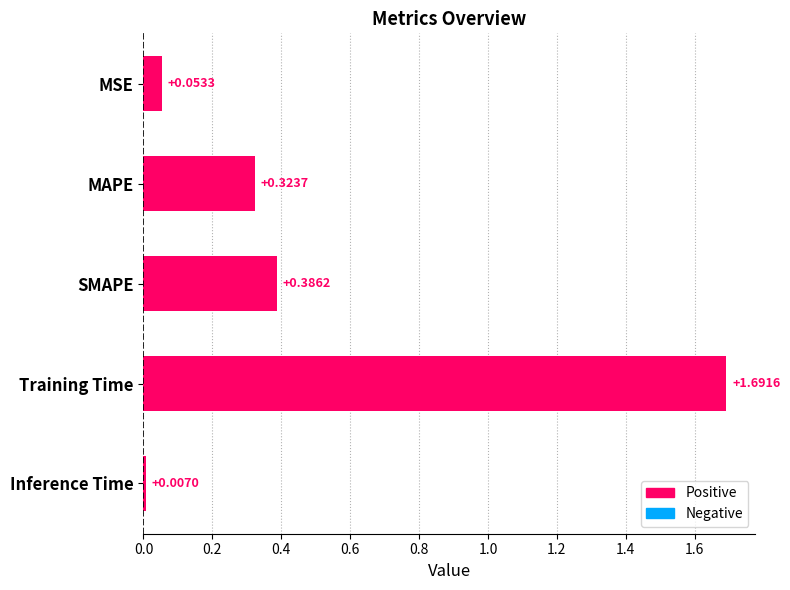

List the labels in order of value, largest first.

Training Time, SMAPE, MAPE, MSE, Inference Time